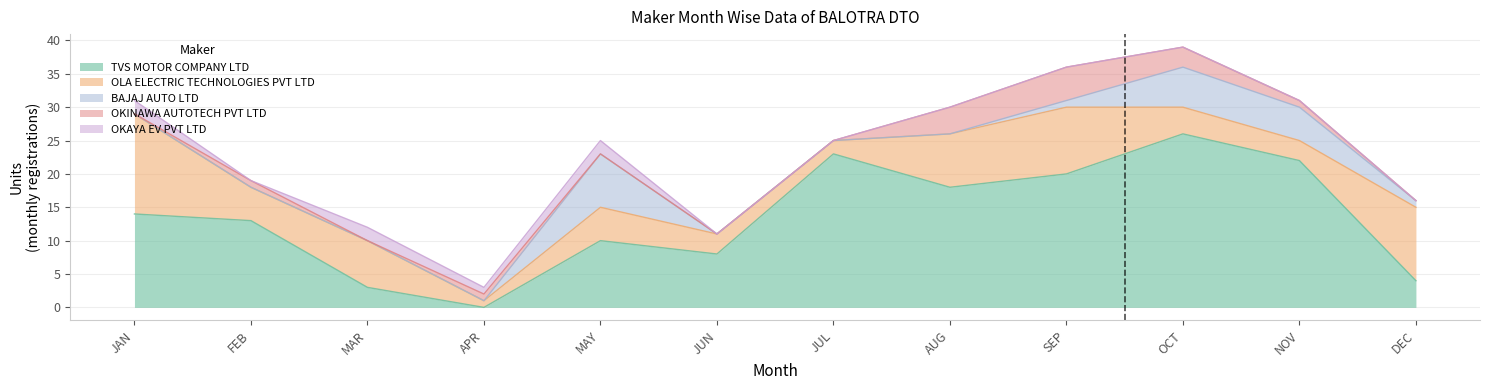

How many values in the OKINAWA AUTOTECH PVT LTD series exceed 1?

3